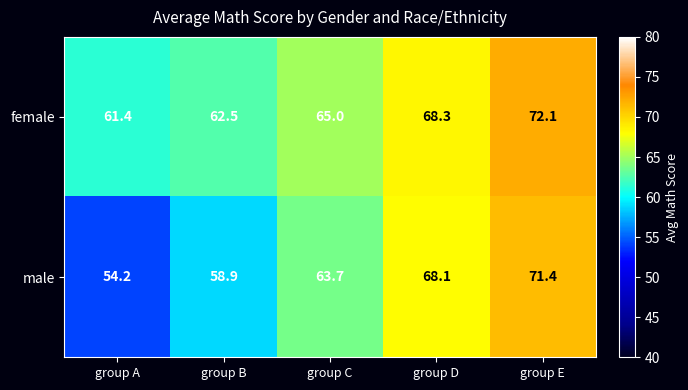

Reading right to left, extract all data points from this chart.

female: 72.1	68.3	65.0	62.5	61.4
male: 71.4	68.1	63.7	58.9	54.2